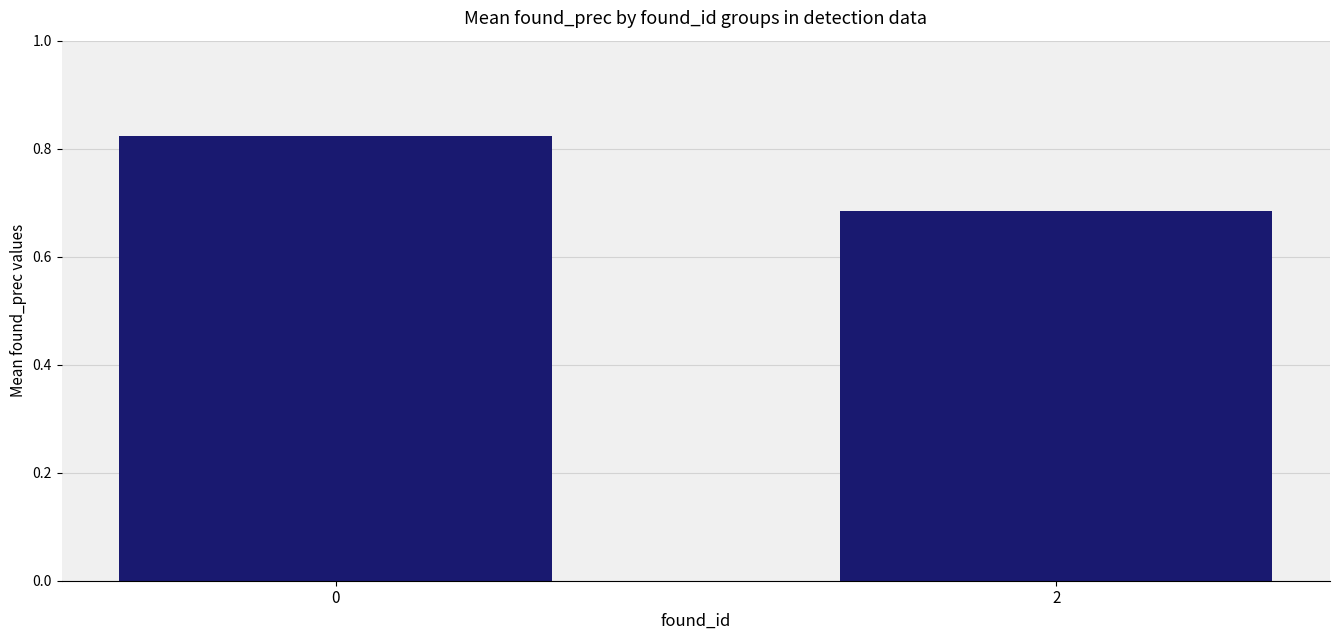

What is the sum of the values at 2 and 0?

1.5